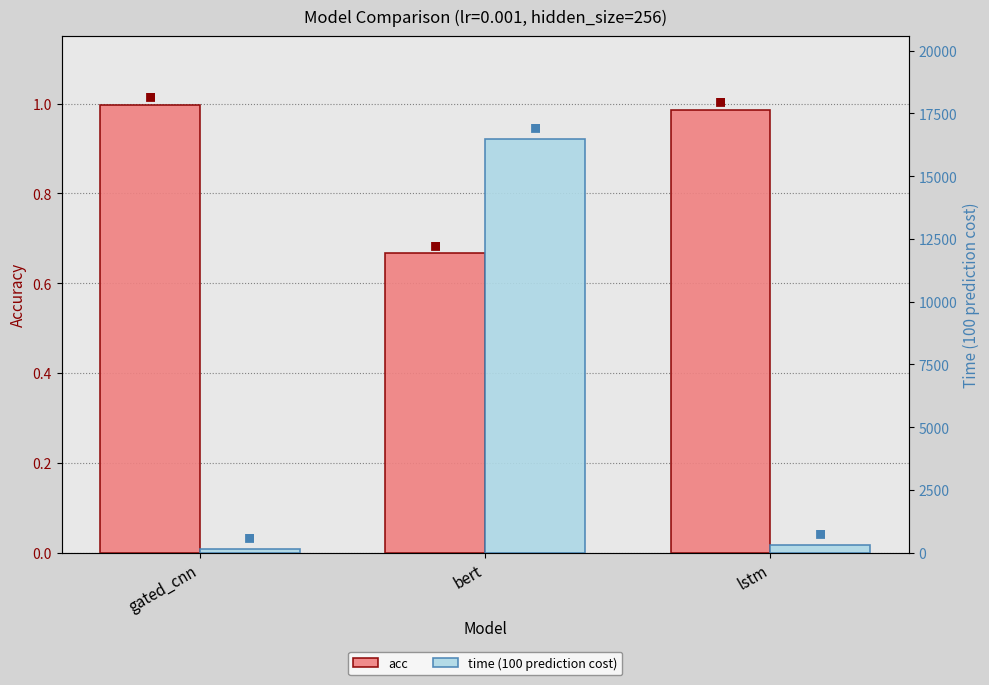

What is the difference between the acc values at gated_cnn and bert?

0.3